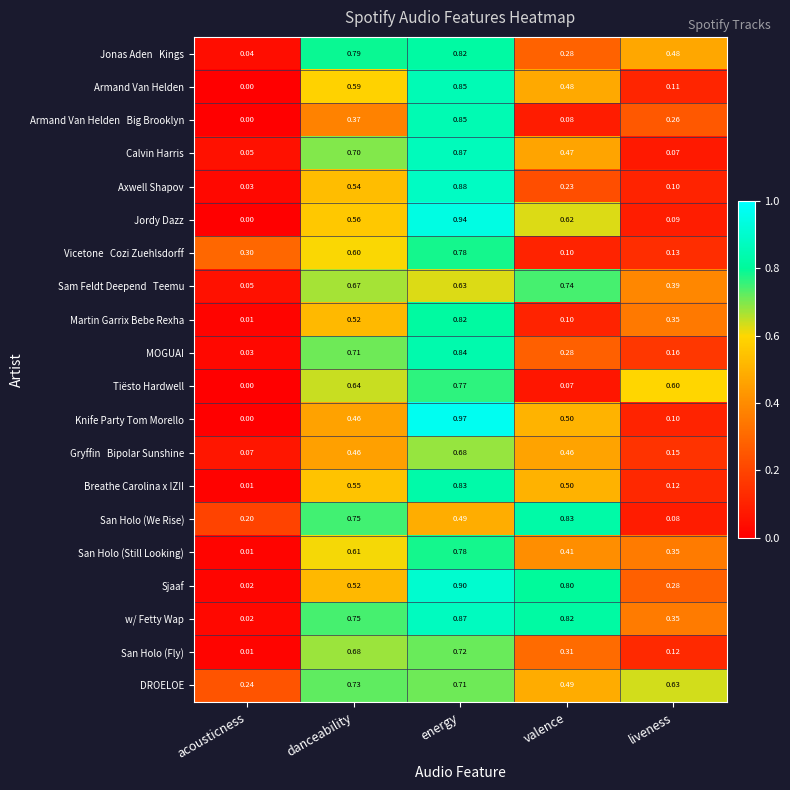

Between acousticness and energy, which series saw the biggest shift?

Knife Party Tom Morello